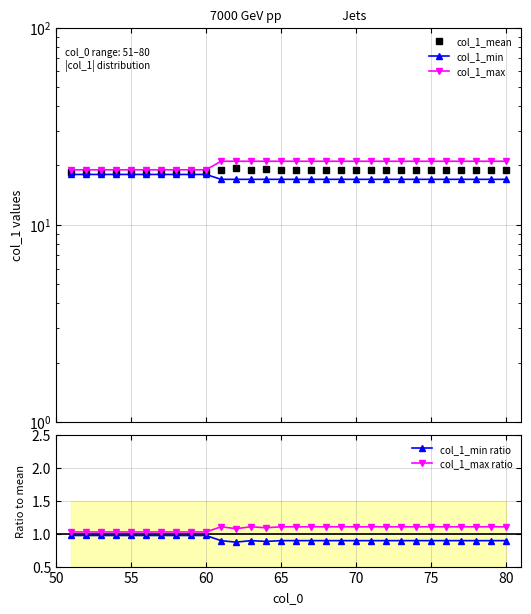

The value of col_1_min ratio at 75 is 1.5. True or false?

False